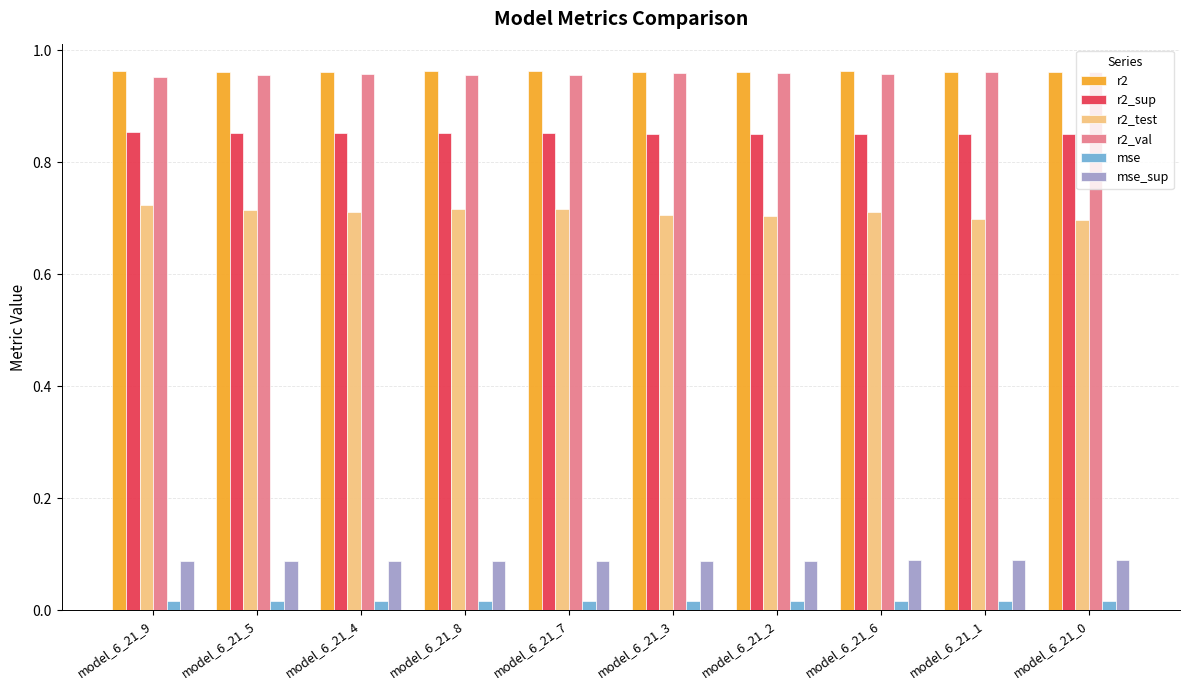

Is the value of r2_test at model_6_21_4 greater than the value of r2_sup at model_6_21_5?

No